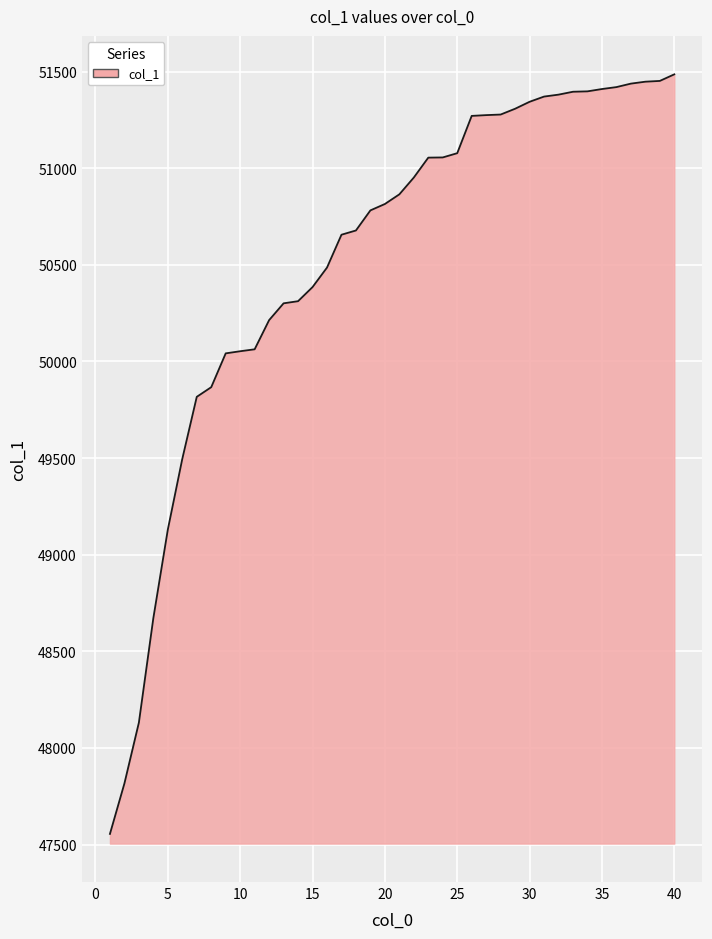

What is the maximum value shown in the chart?

51486